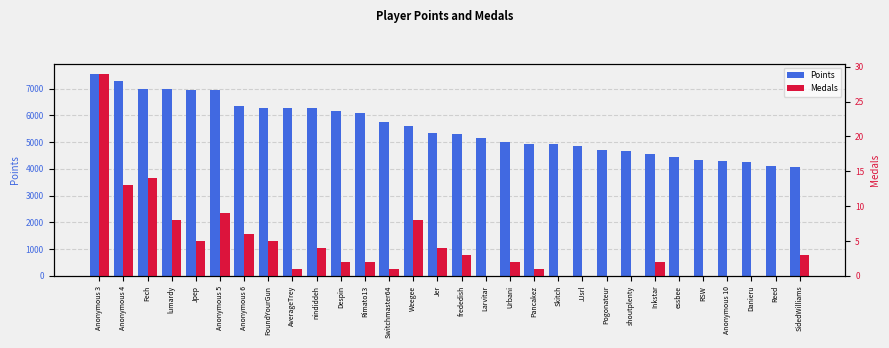

Read the Medals value at Fech, to the nearest 5.

15